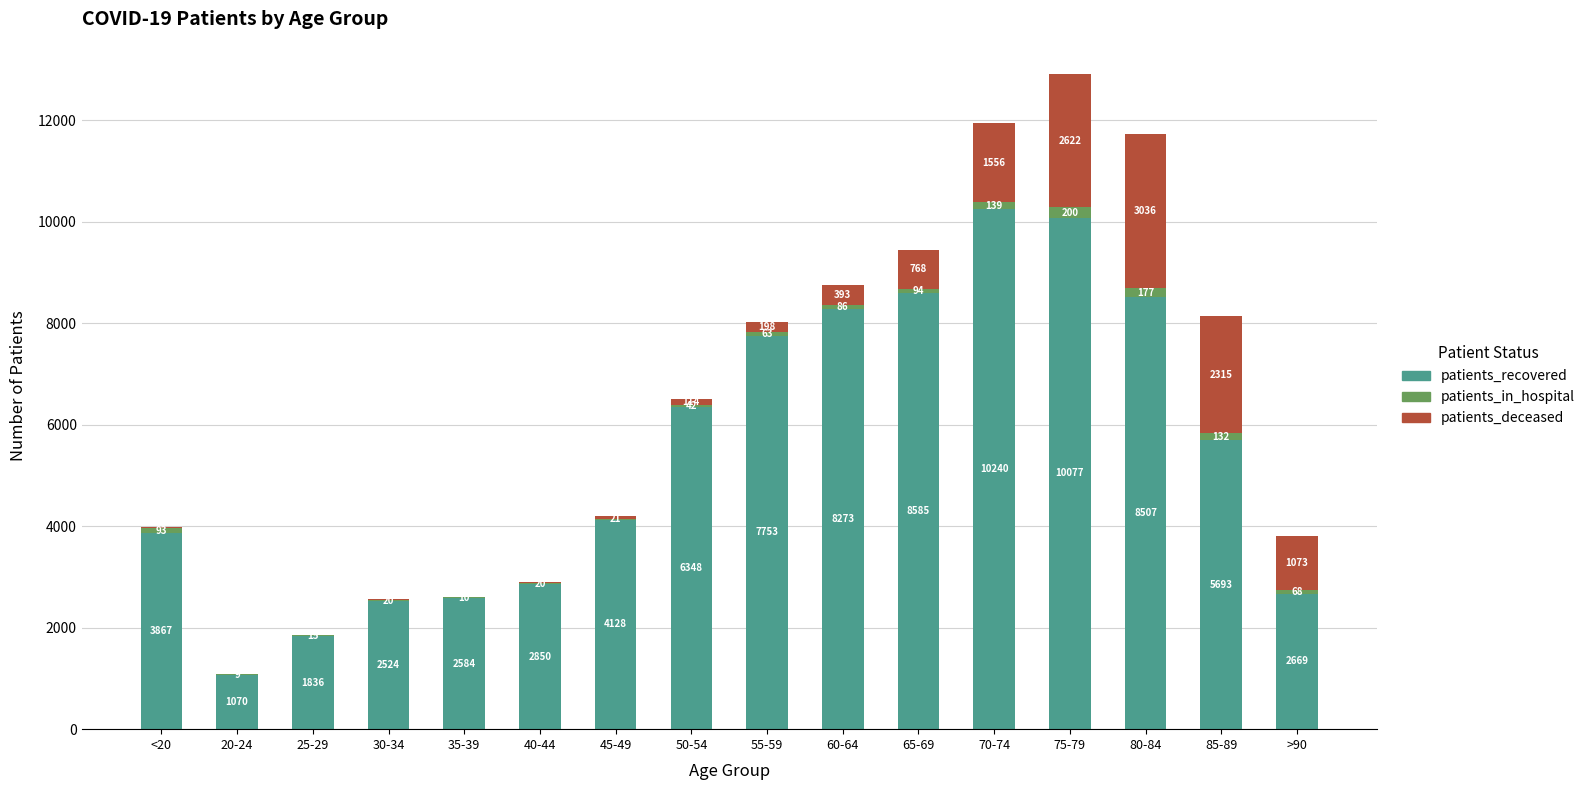

Reading left to right, list the values for the patients_recovered series.

<20=3867	20-24=1070	25-29=1836	30-34=2524	35-39=2584	40-44=2850	45-49=4128	50-54=6348	55-59=7753	60-64=8273	65-69=8585	70-74=10240	75-79=10077	80-84=8507	85-89=5693	>90=2669